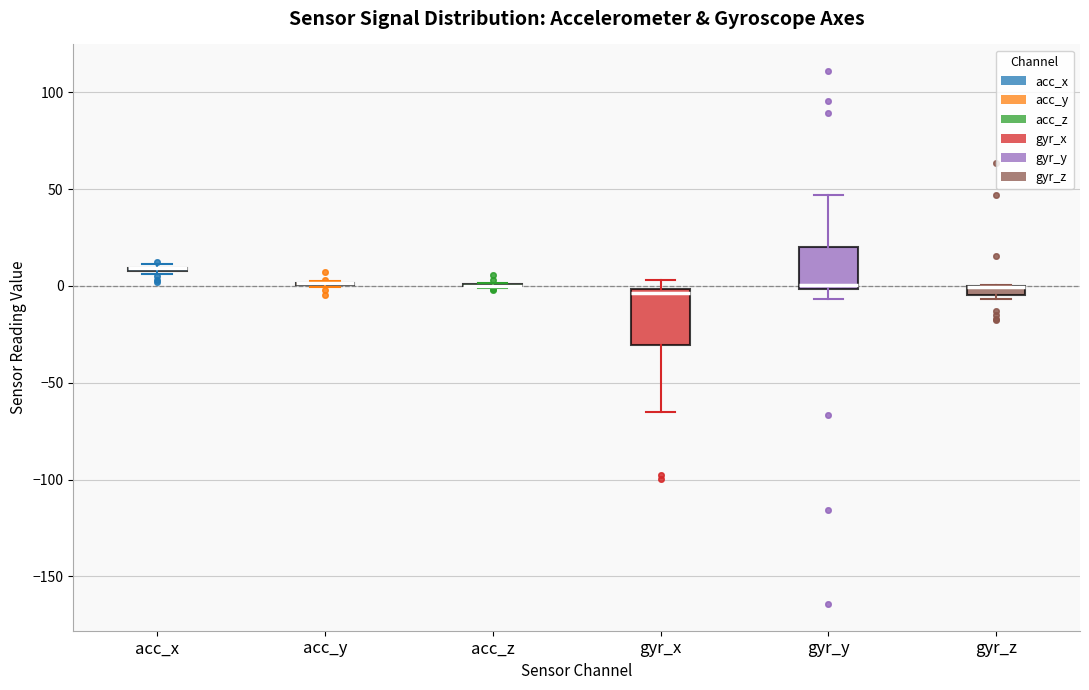

Where is the upper edge of the box for gyr_z on the y-axis? The values are not printed on the chart, so give them approximately, as read against the axis.

0